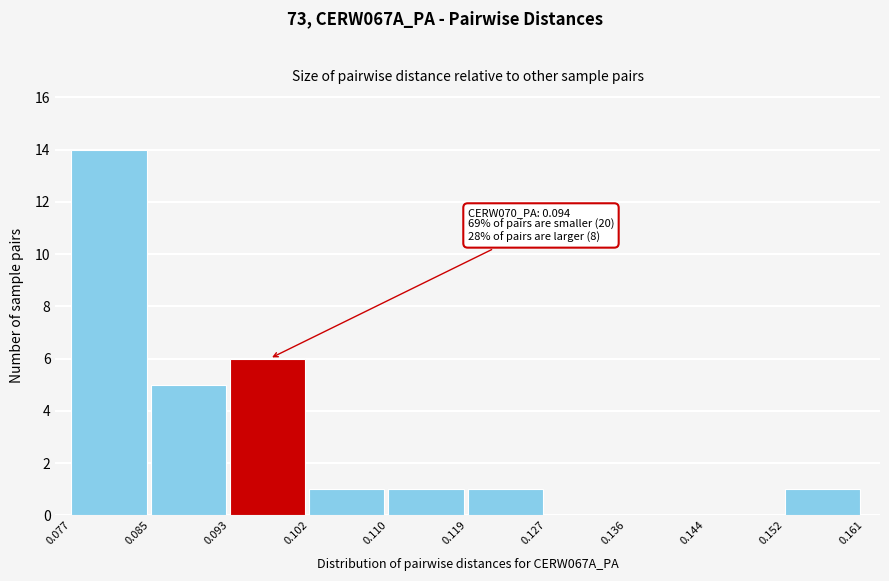

Which range on the x-axis has the tallest bar?

0.077 to 0.085